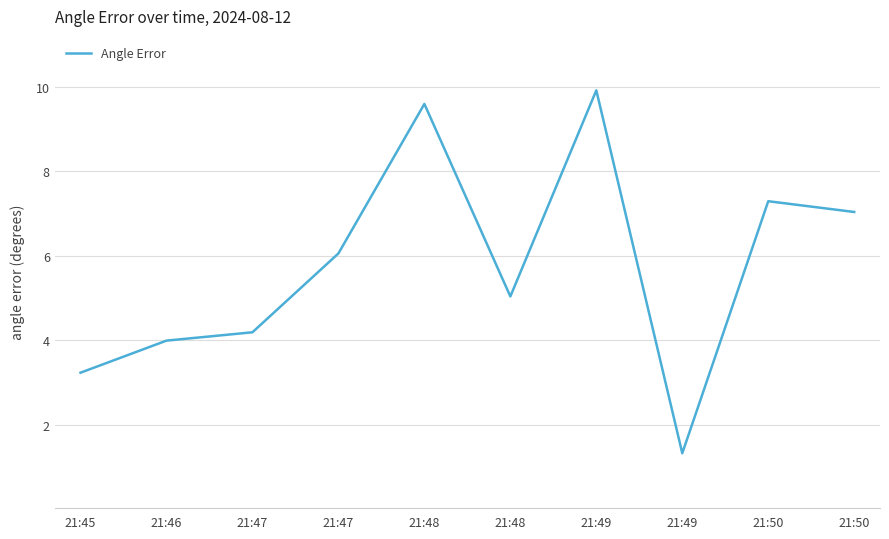

Is this an area chart (filled region under the line)?

No